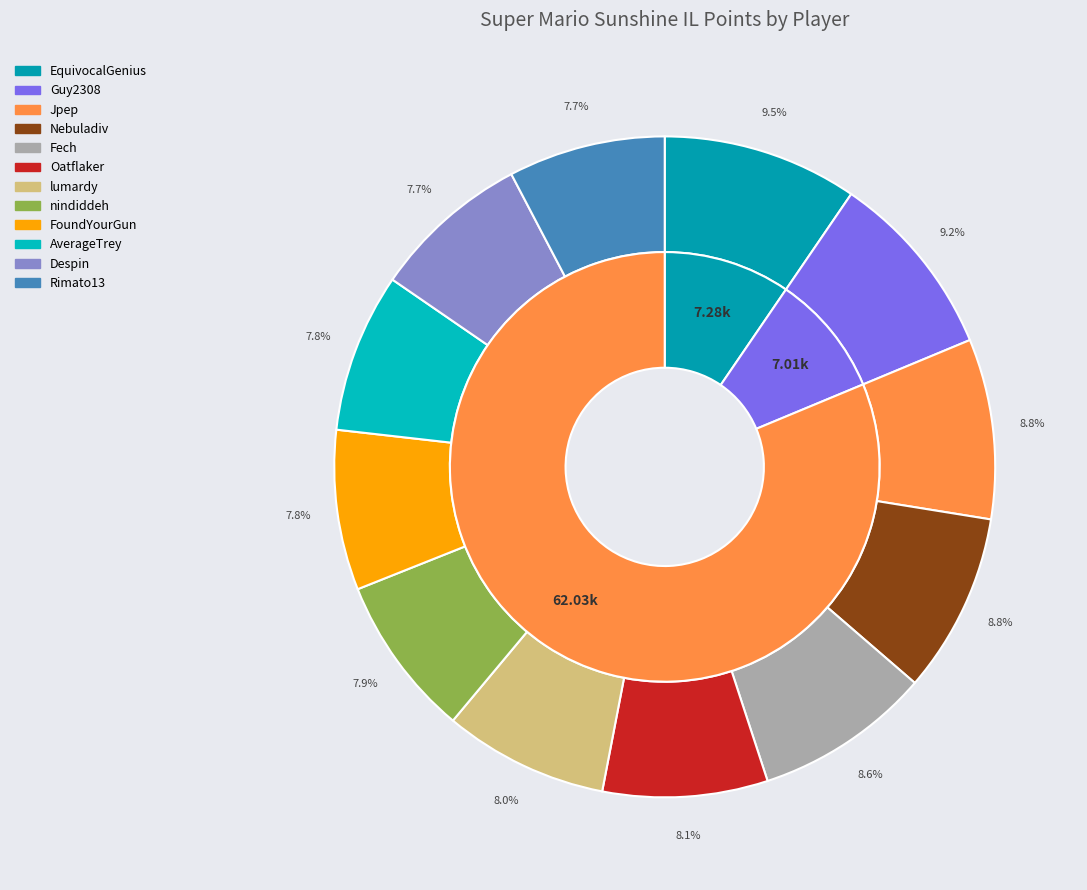

To the nearest percent, what is the combined percentage of Fech and nindiddeh?

17%